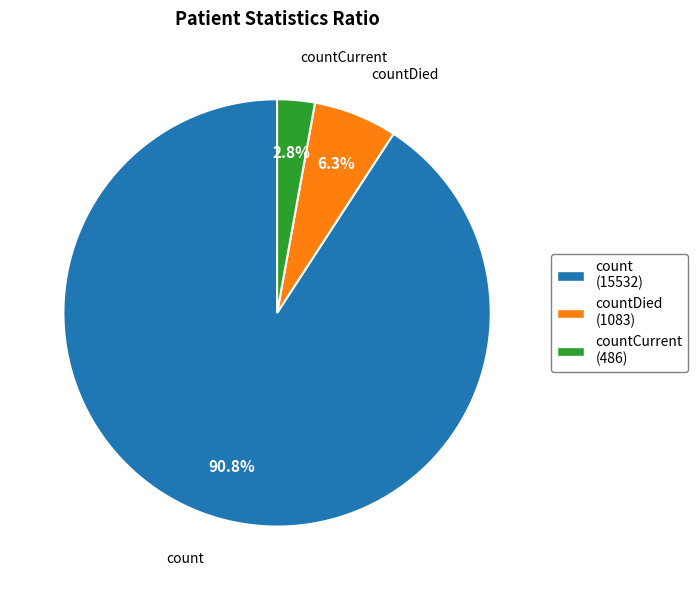

To the nearest percent, what is the average slice percentage?

33%